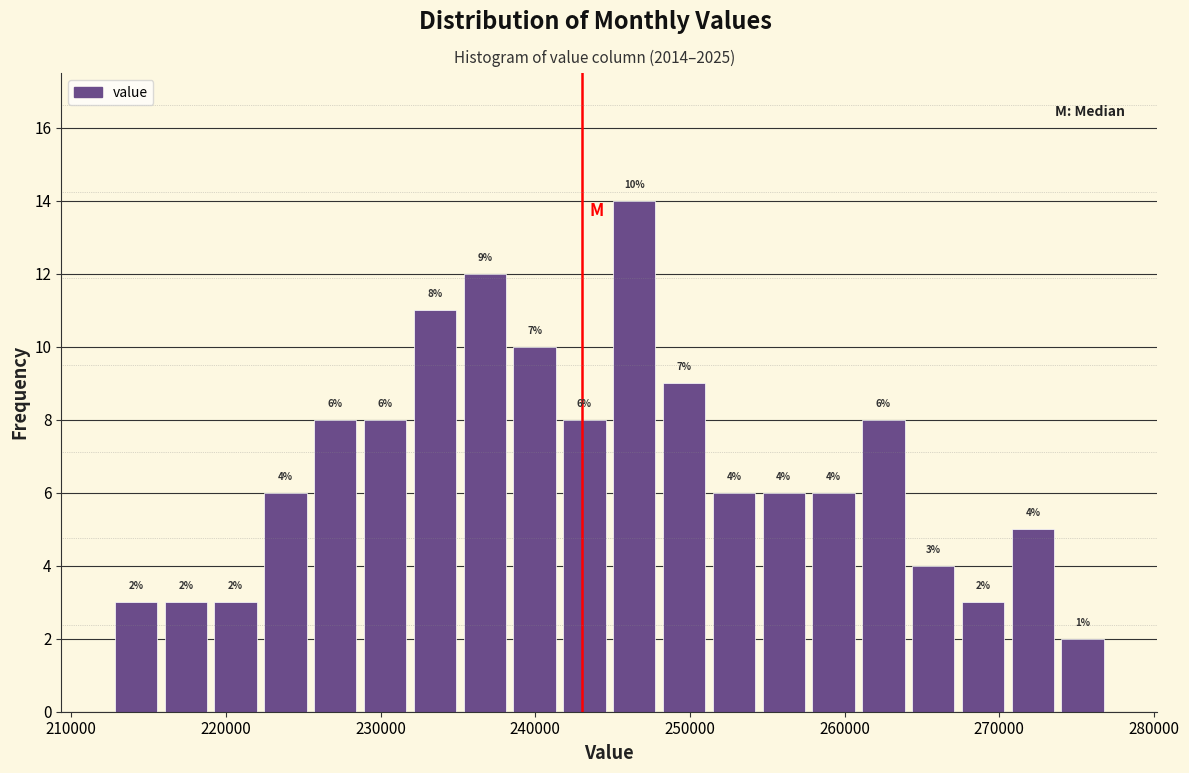

Around what value on the x-axis is the tallest bar? Give the approximate position of its centre, as read against the axis.

246000